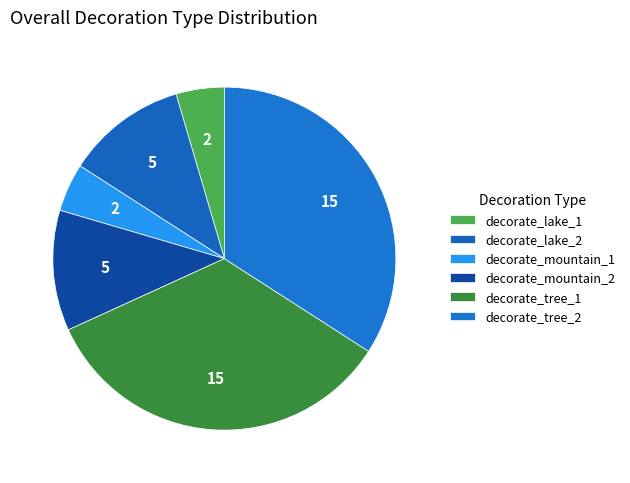

Combined, do decorate_mountain_2 and decorate_tree_1 account for over 50%?

No